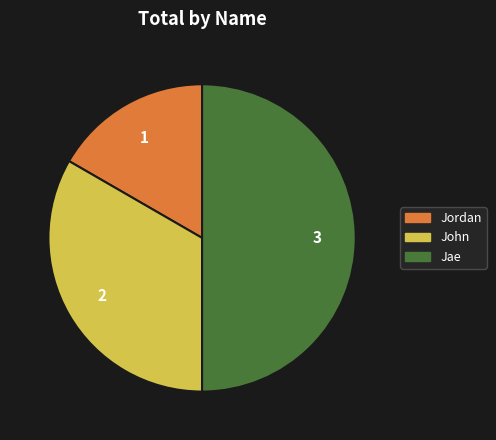

Is it true that Jordan is 17% of the pie?

True